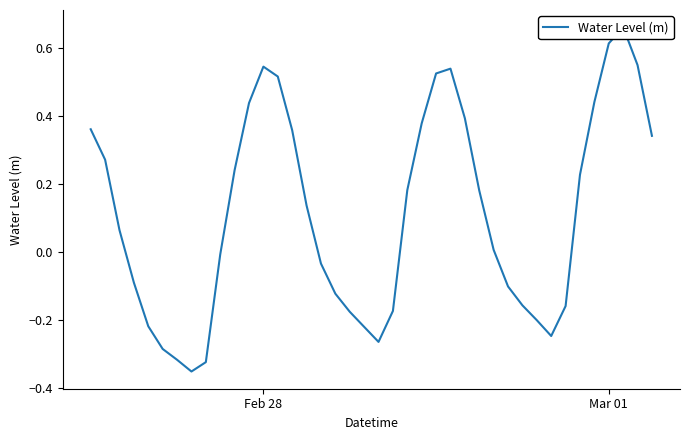

What is the value of the 1st point from the left?

0.4